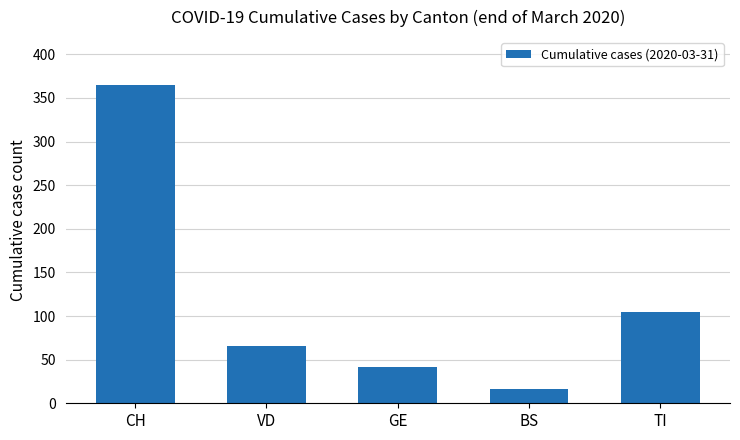

Where is the data nearest to the value 190?

TI